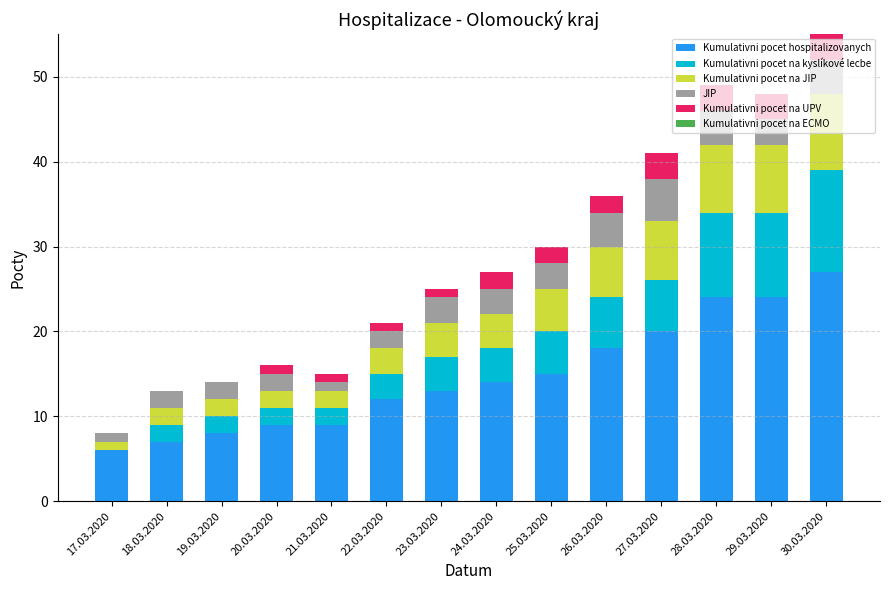

The Kumulativni pocet hospitalizovanych series shows 43 at 30.03.2020. True or false?

False